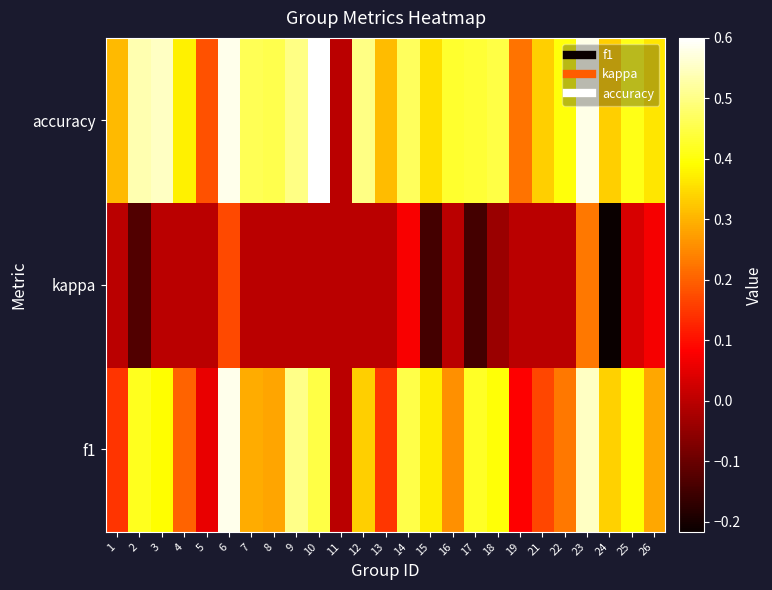

At how many categories does at least one series exceed 0?

24